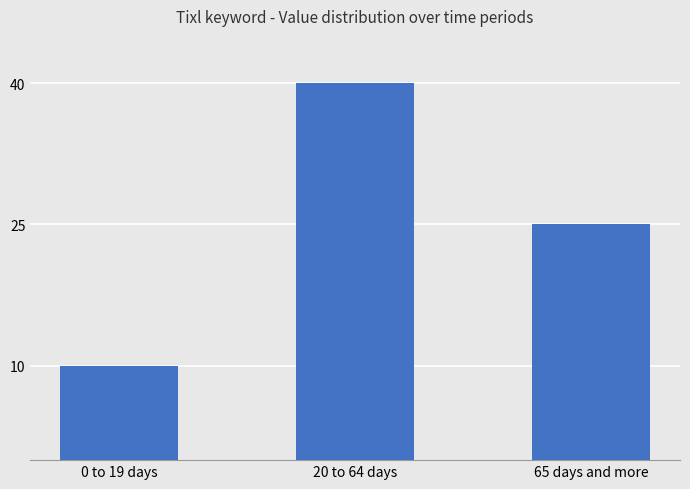

What is the sum of the values at 20 to 64 days and 0 to 19 days?

50